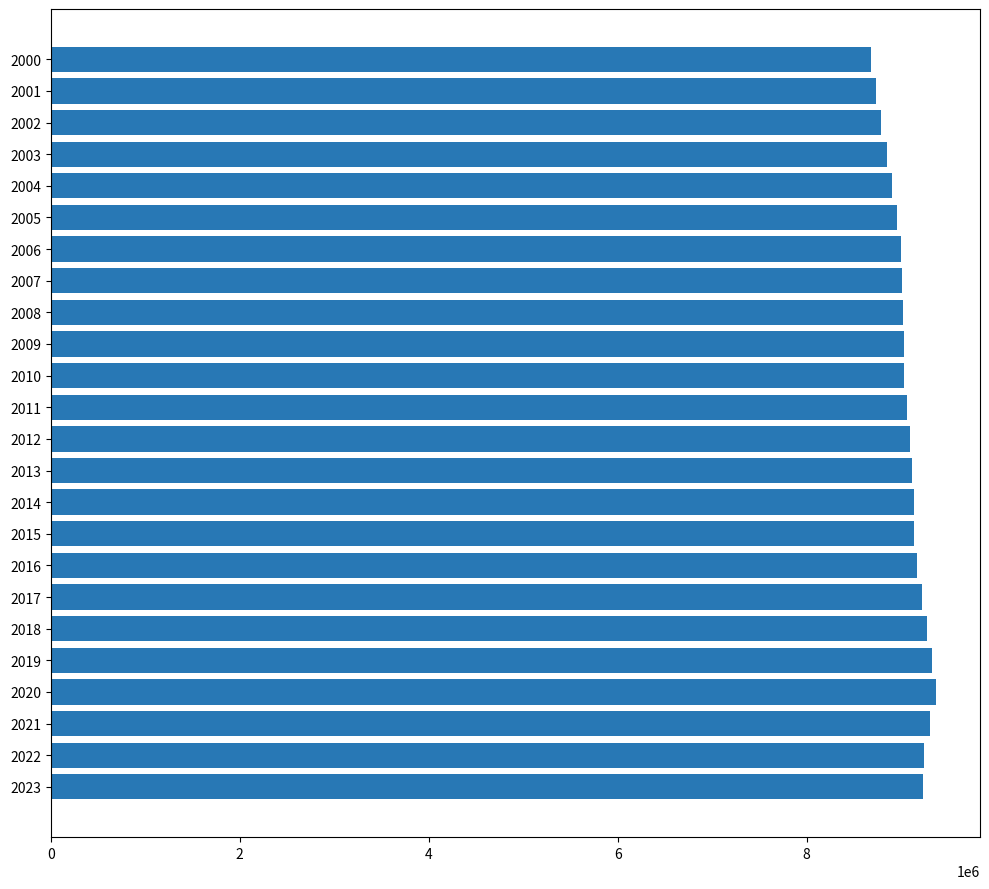

What is the change in value from 2001 to 2023?

+501853